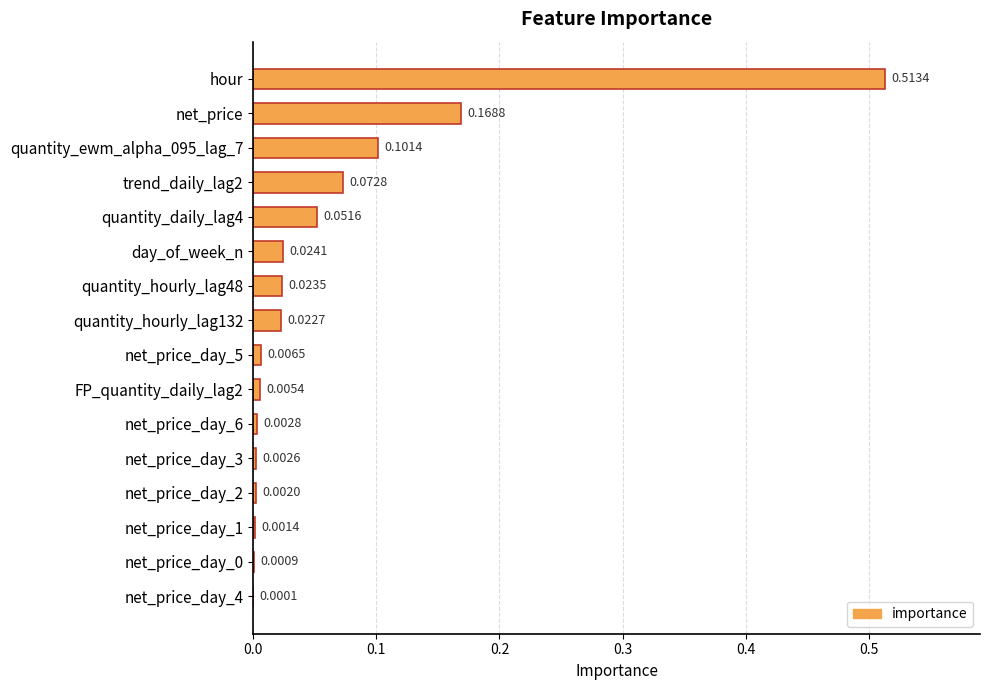

Which has a higher value, net_price or net_price_day_4?

net_price